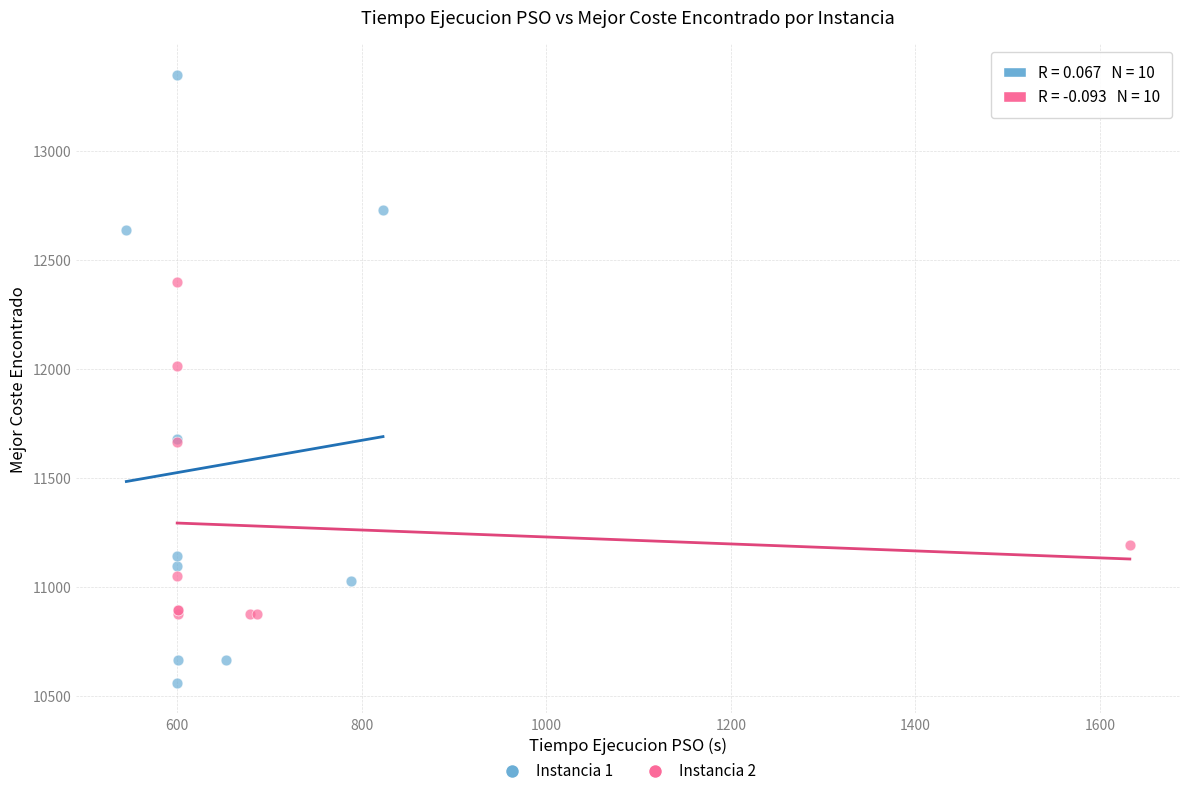

Which series contains the highest Y value?

Instancia 1